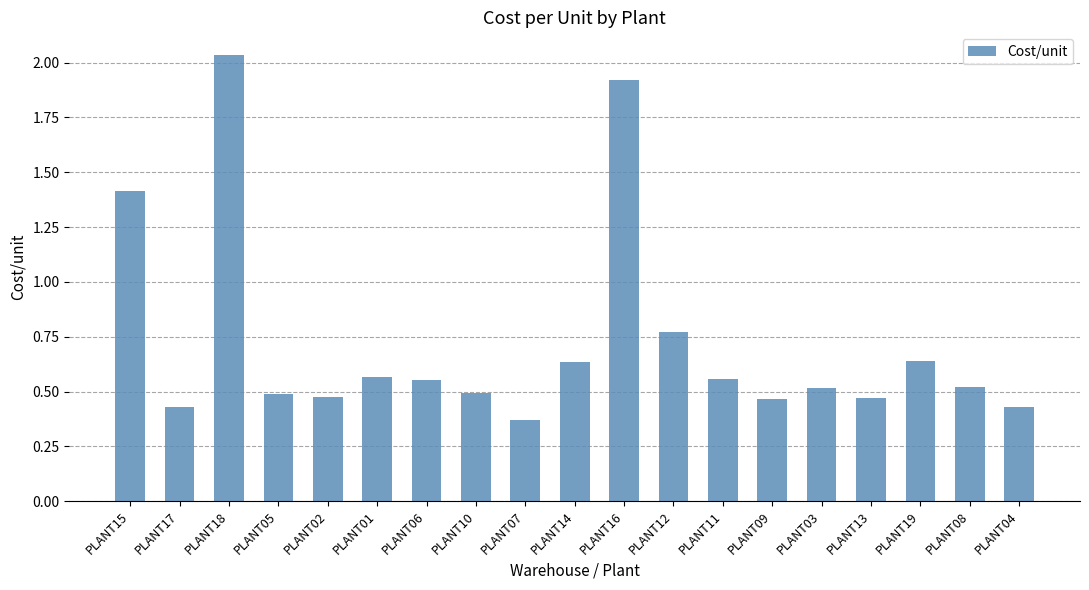

What is the sum of all values?

13.8